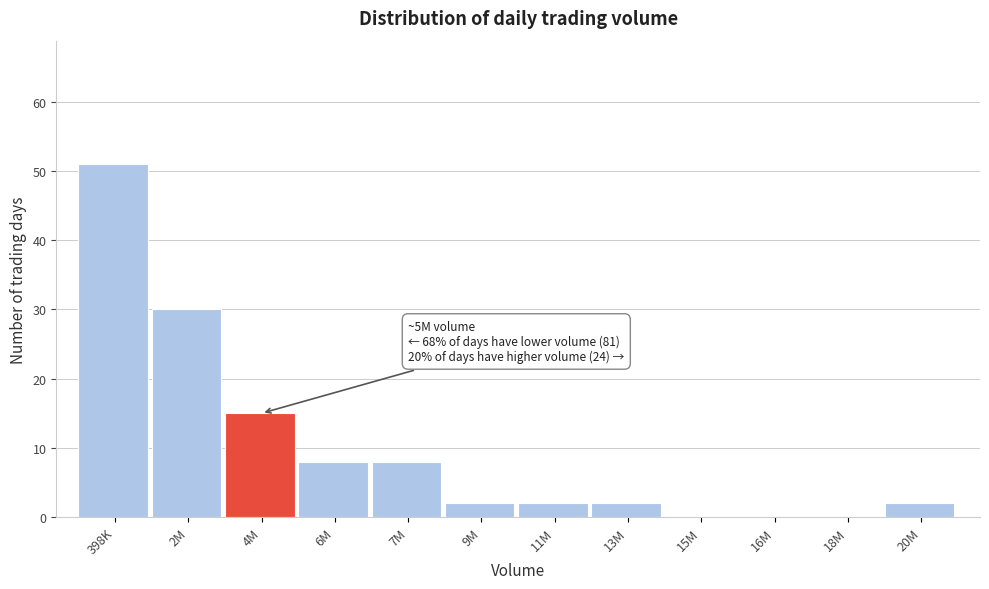

Where is the data nearest to the value 25?

2M